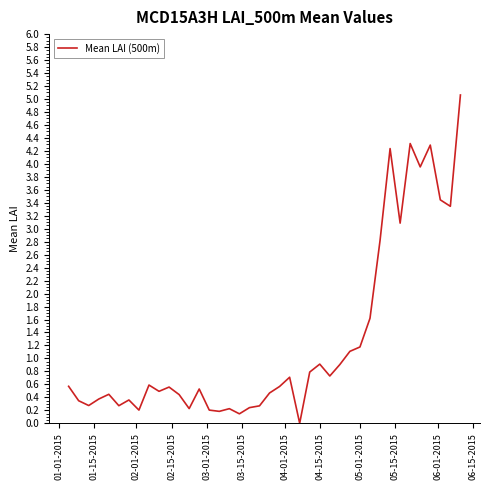

What is the difference between the maximum and minimum values?

5.1